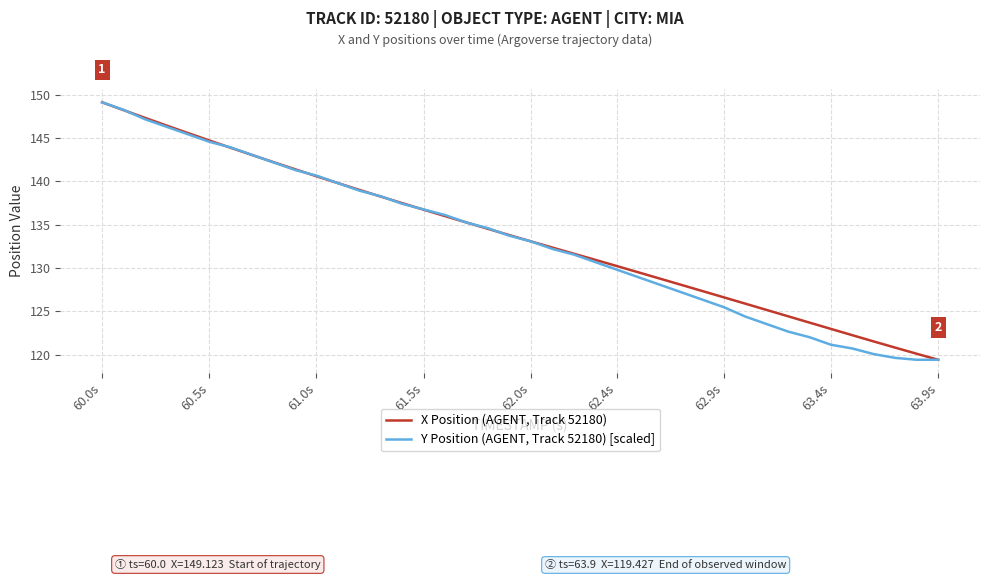

What is the highest value of the X Position (AGENT, Track 52180) series?

149.1